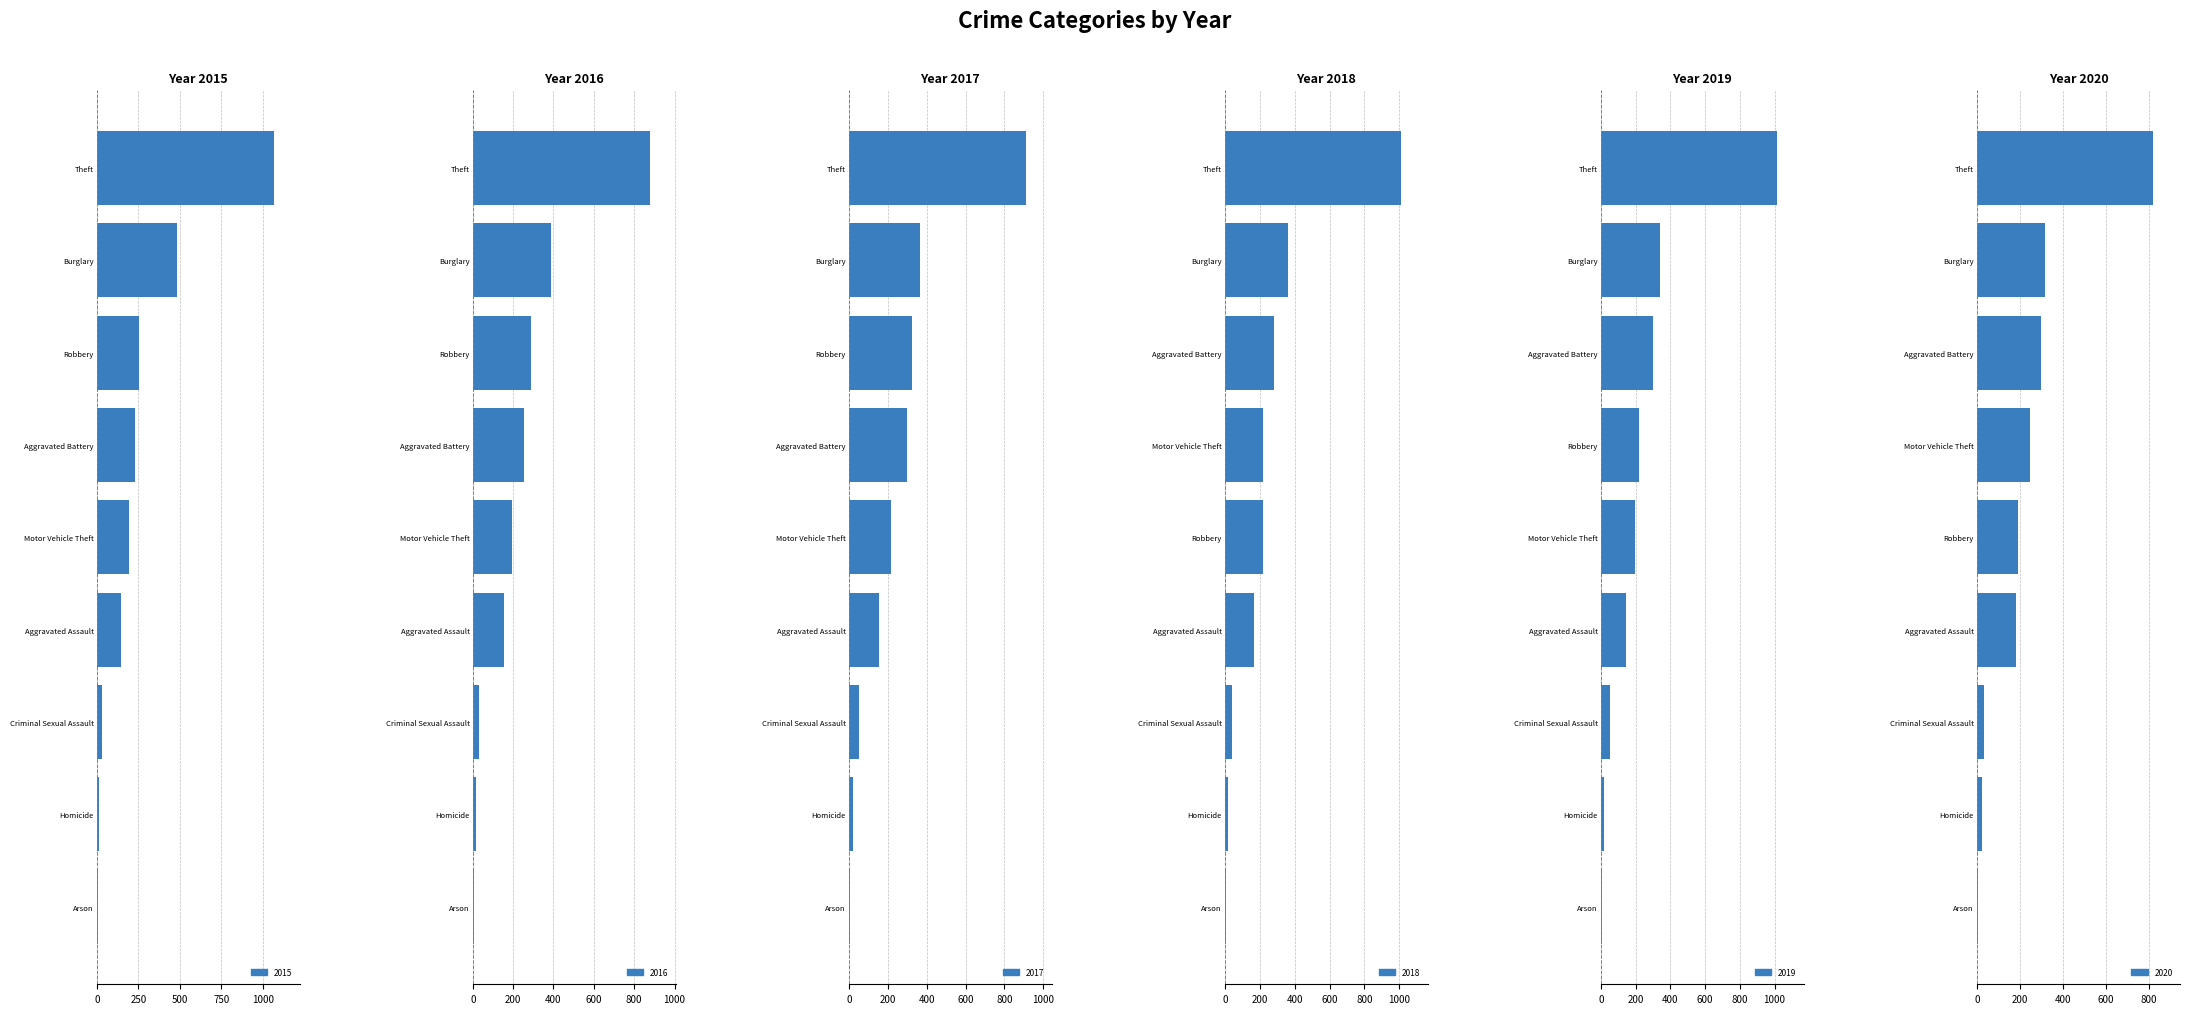

At how many categories does at least one series exceed 25?

7